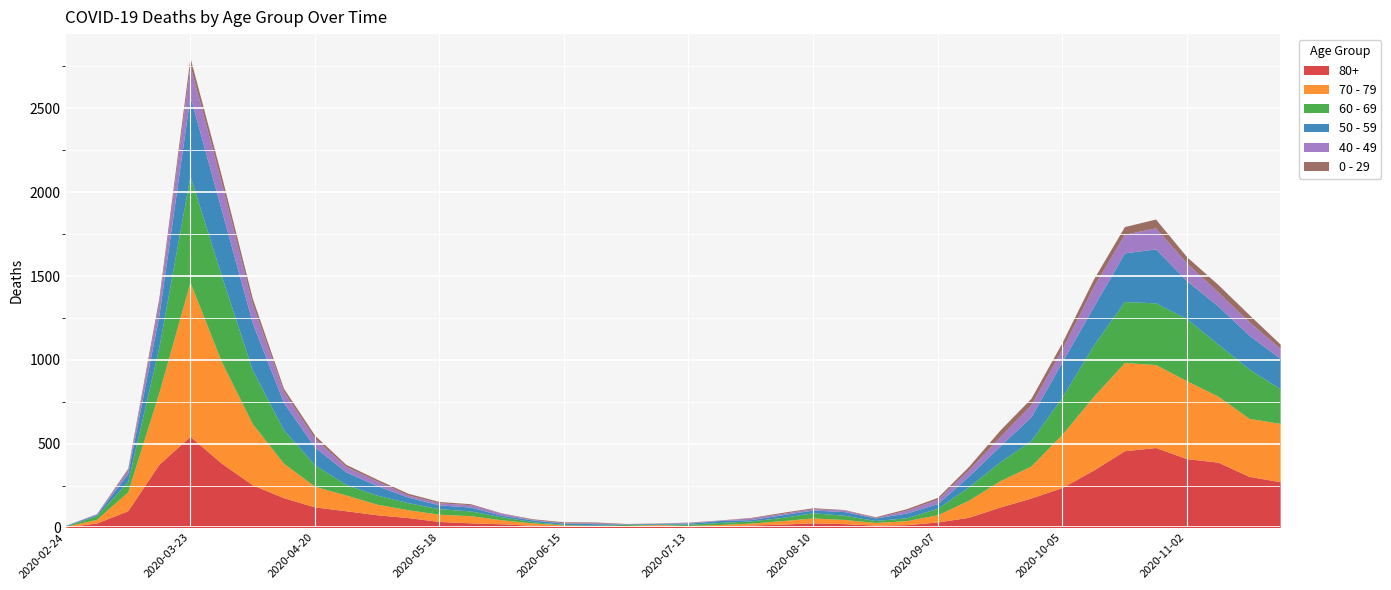

The value of 40 - 49 at 2020-04-27 is 15. True or false?

False